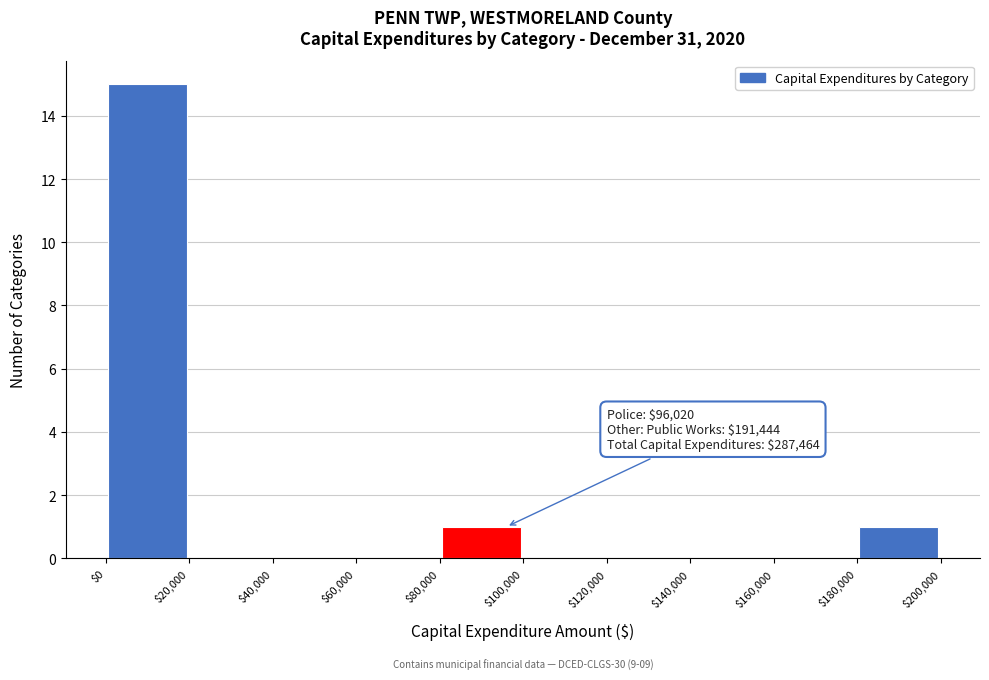

Which range on the x-axis has the tallest bar?

$0 to $20,000